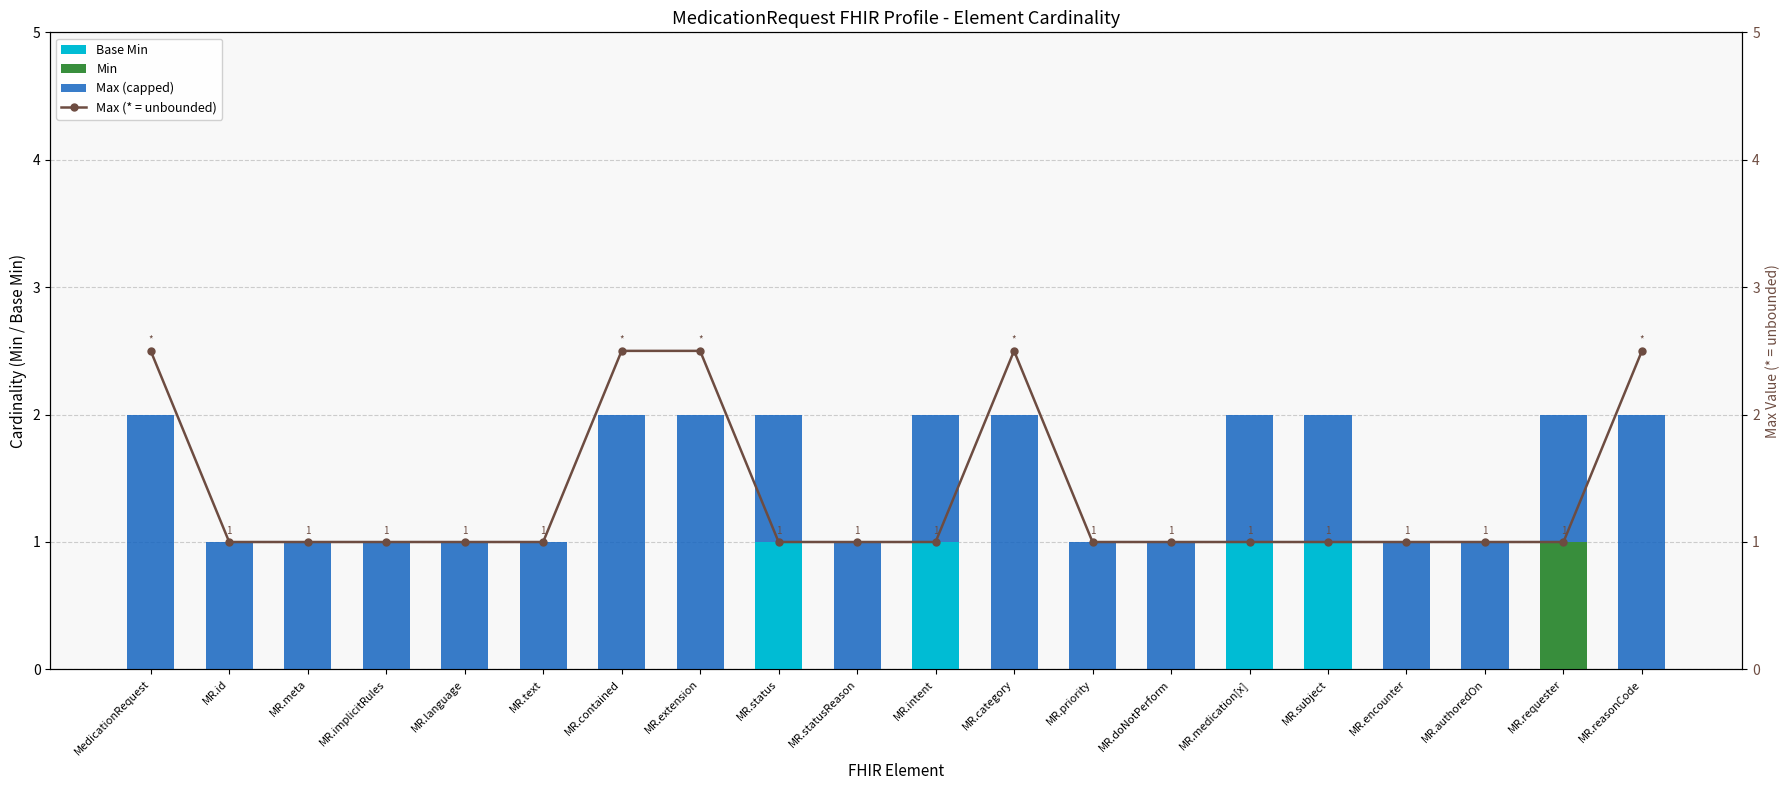

At how many categories does at least one series exceed 0?

20